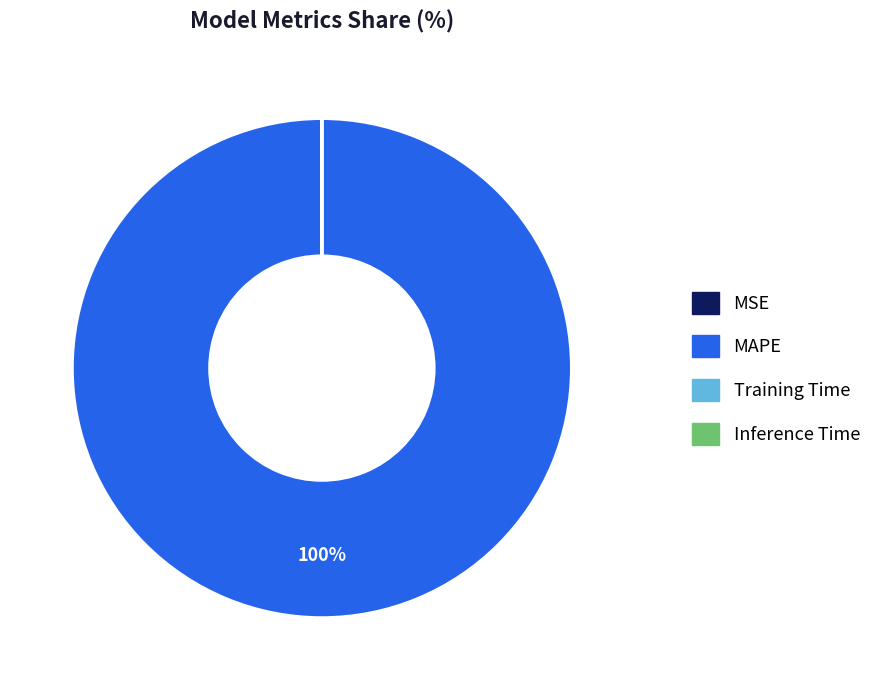

To the nearest percent, what percentage of the pie is MAPE?

100%